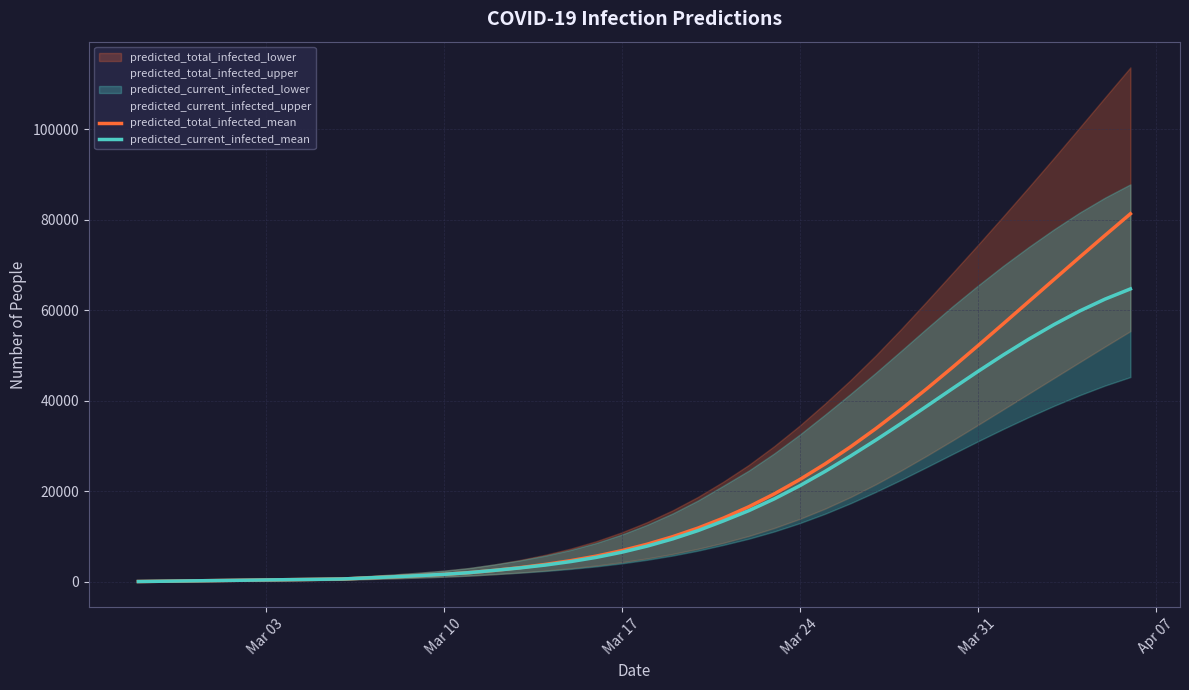

What is the label of the 4th point from the left?

Mar 24